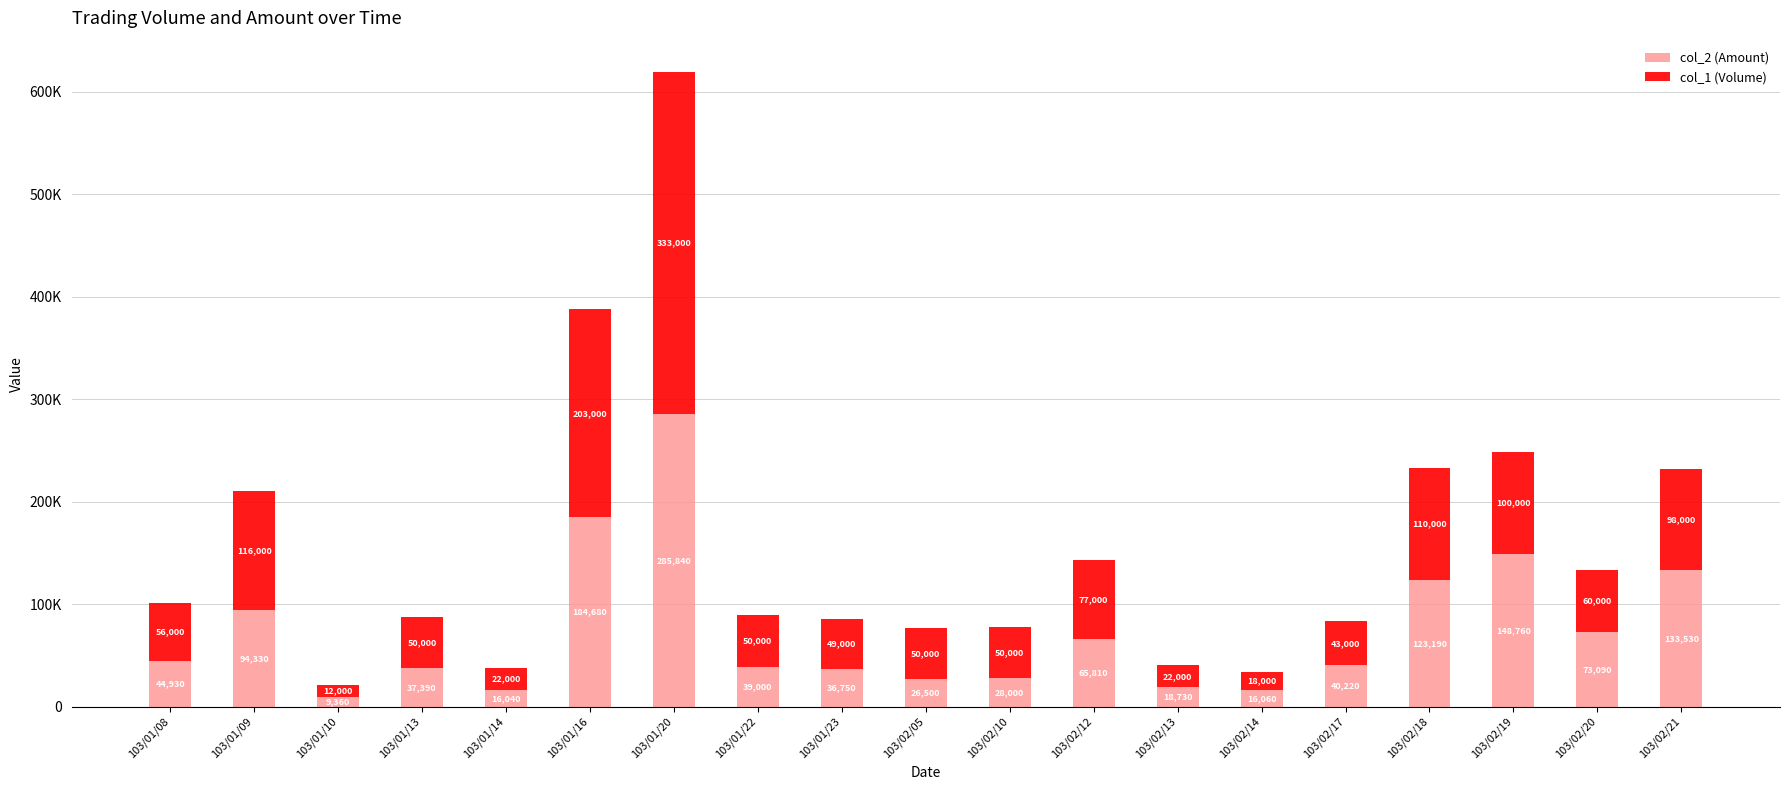

Are the bars grouped side by side (vs. stacked)?

No